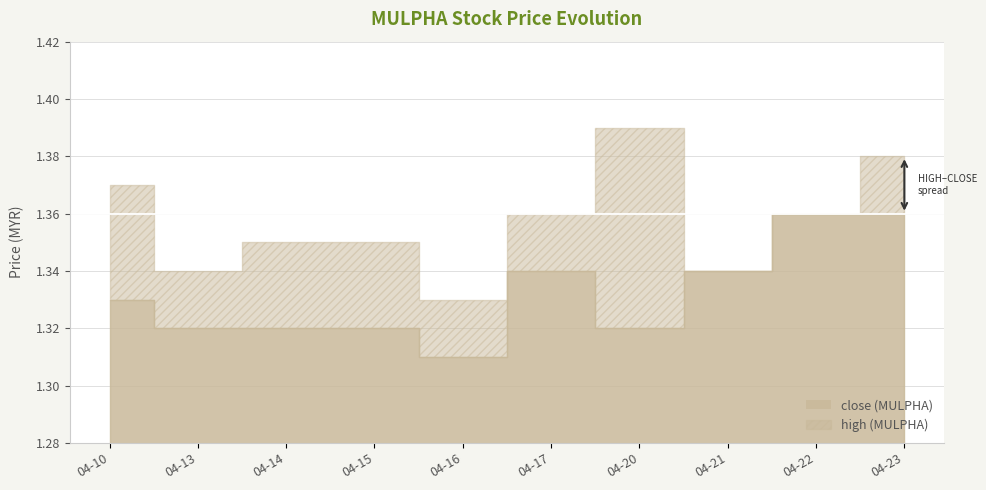

How many close values are between 1 and 2?

10